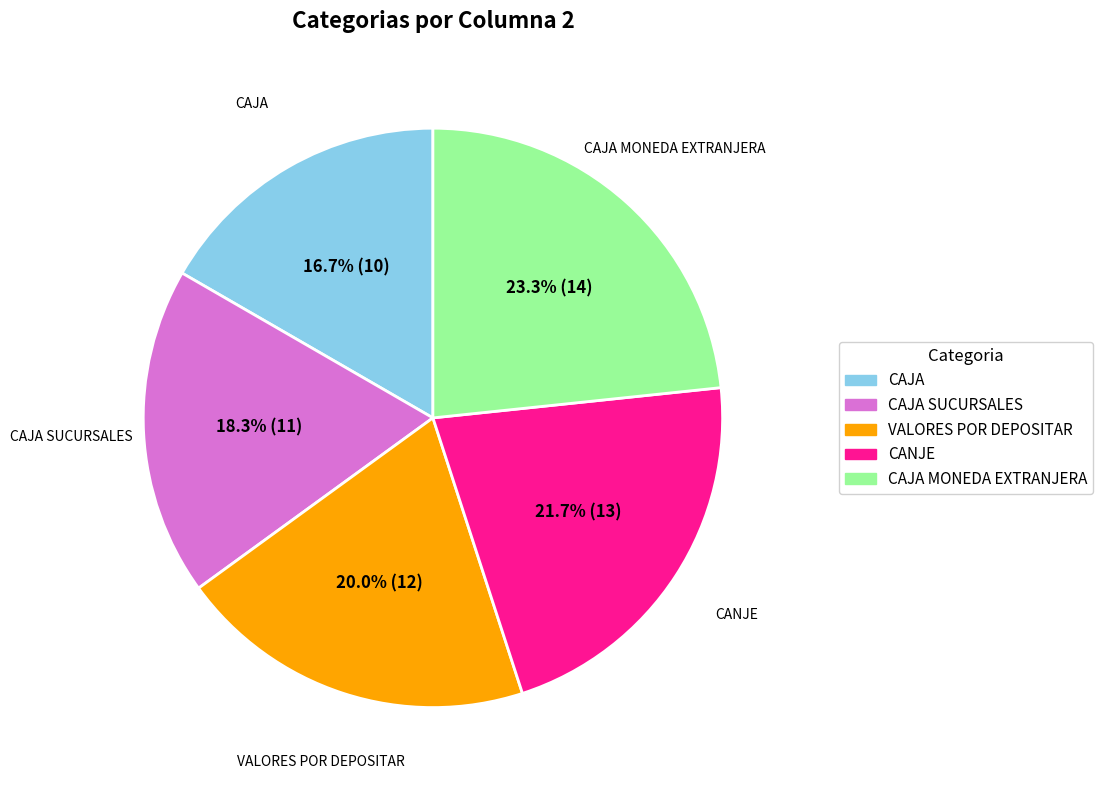

How many slices are in this pie chart?

5